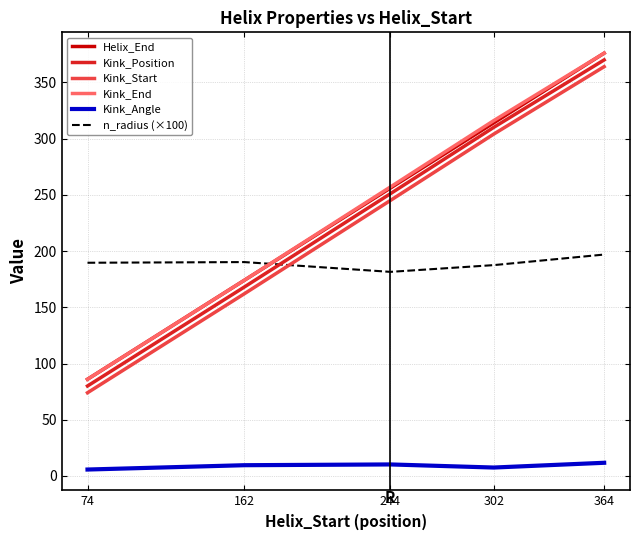

List the labels in order of Kink_Position value, smallest first.

74, 162, 244, 302, 364